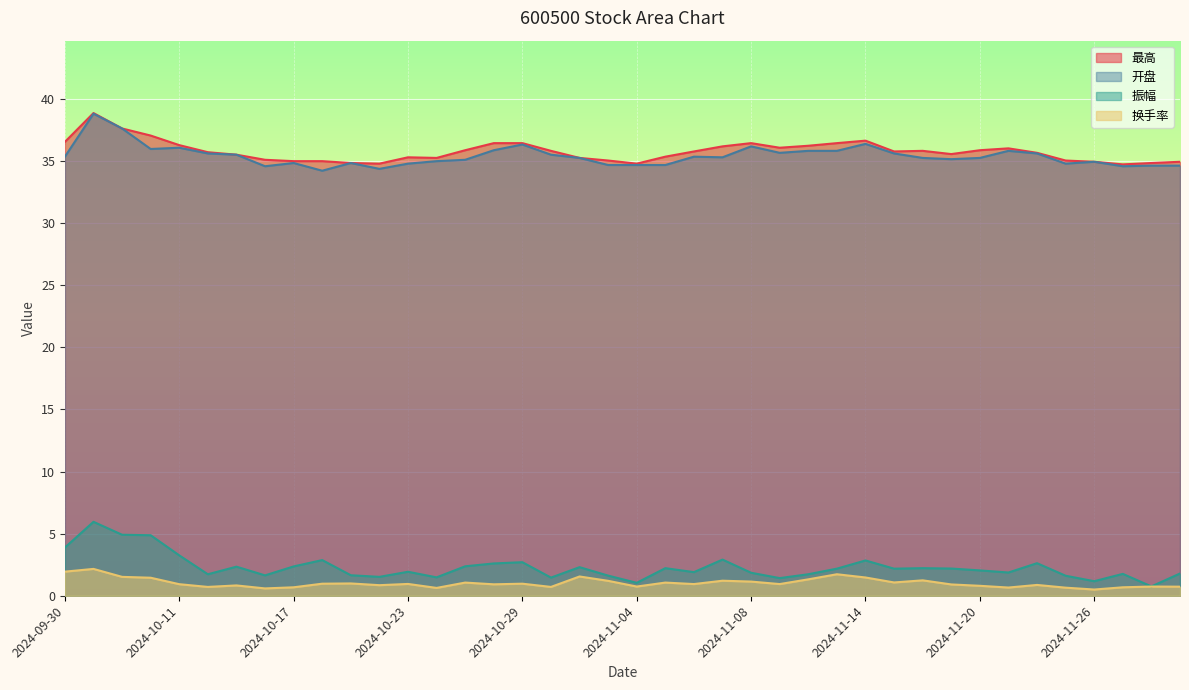

What is the average value of the 开盘 series?

35.4